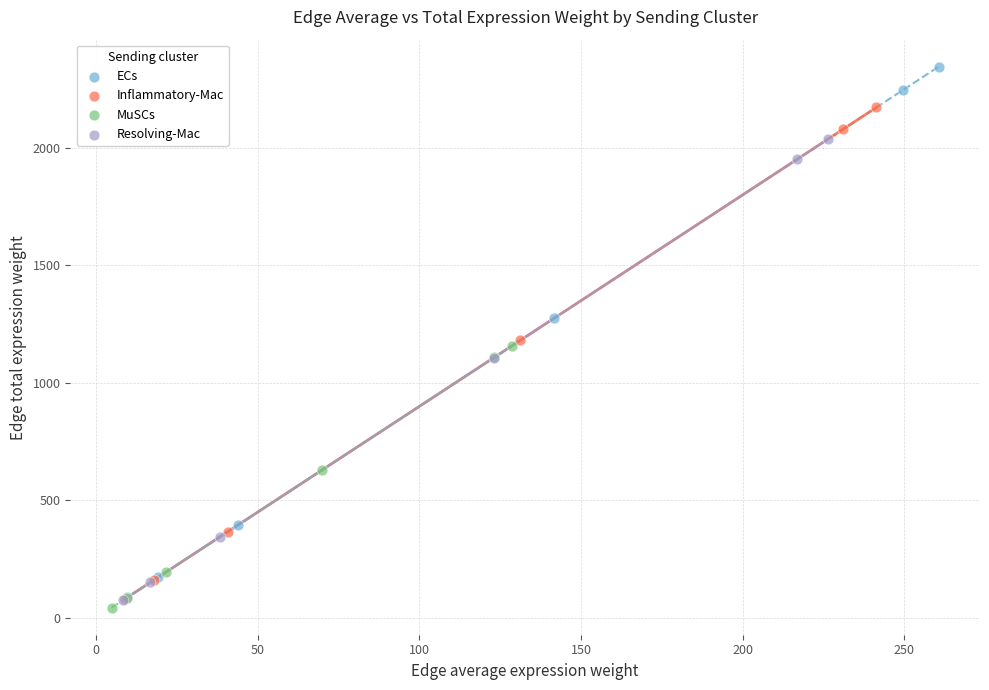

Which series reaches the maximum Y coordinate?

ECs